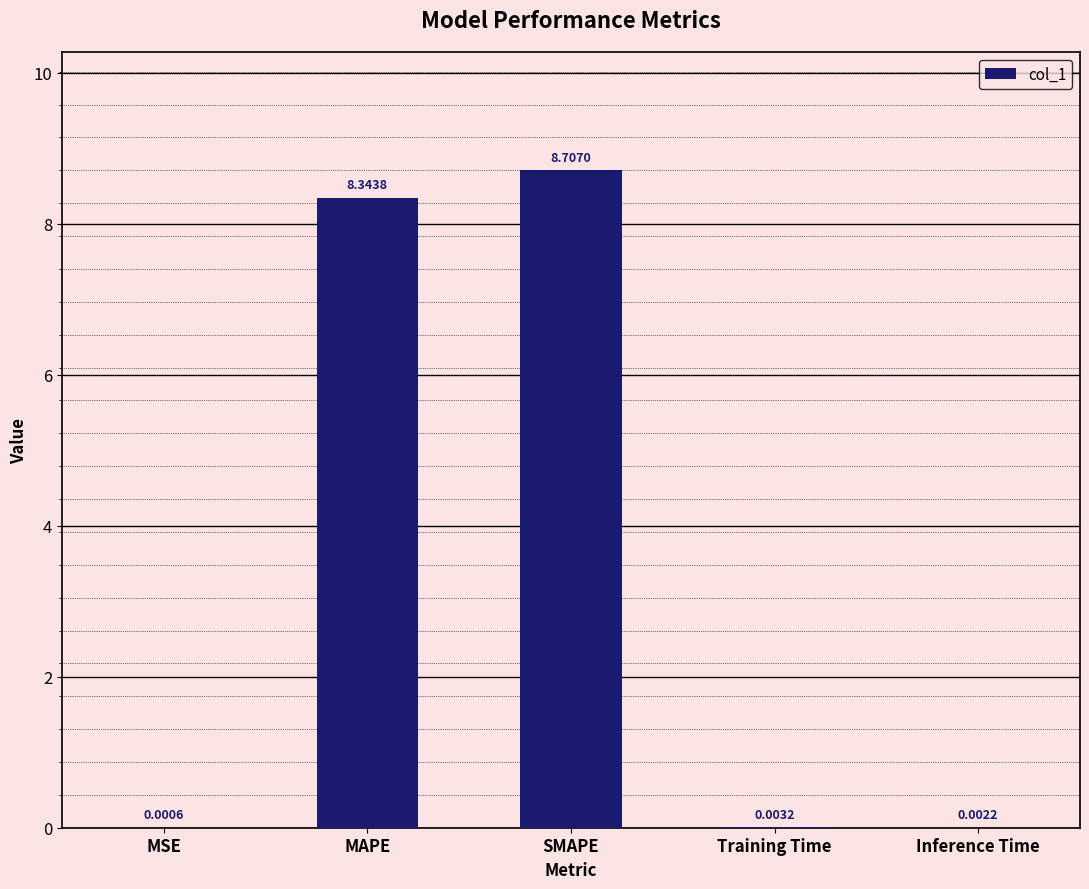

Which category has the highest value across all series?

SMAPE